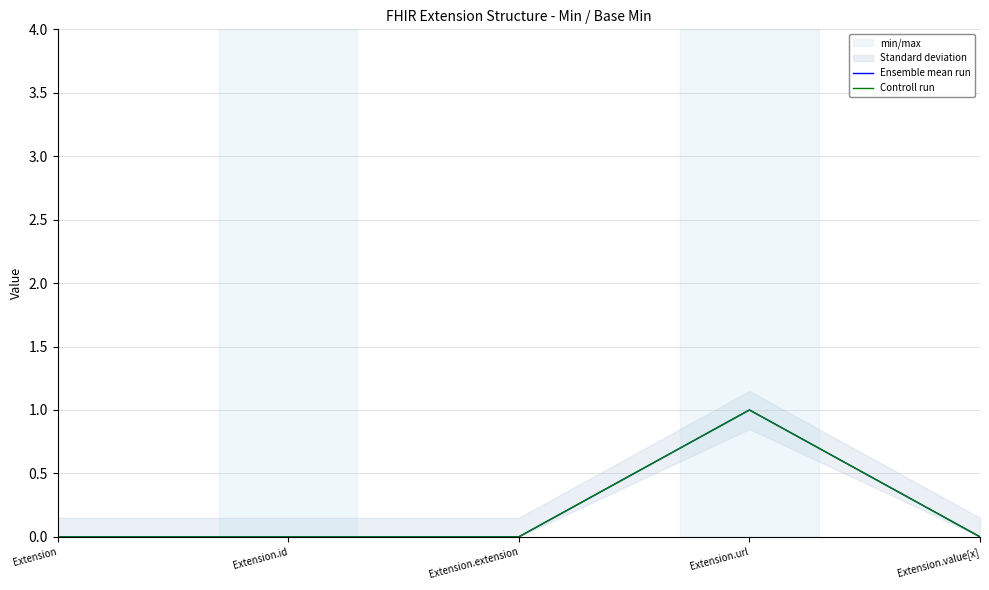

What is the maximum value for Controll run?

1